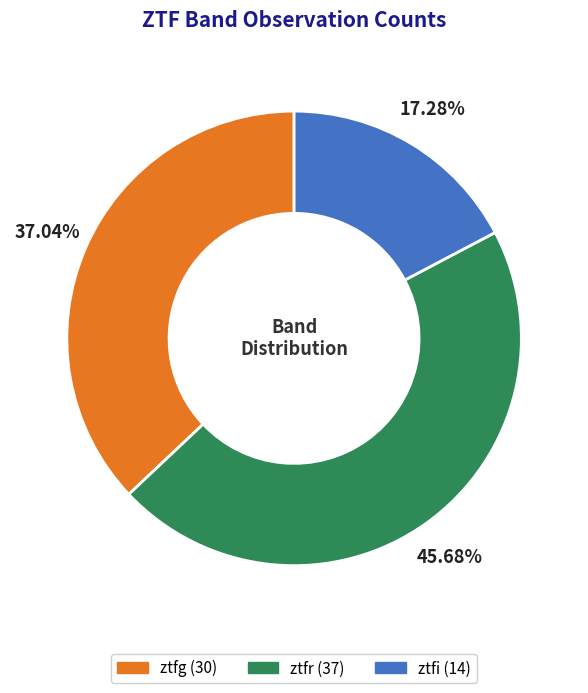

How many slices are in this pie chart?

3